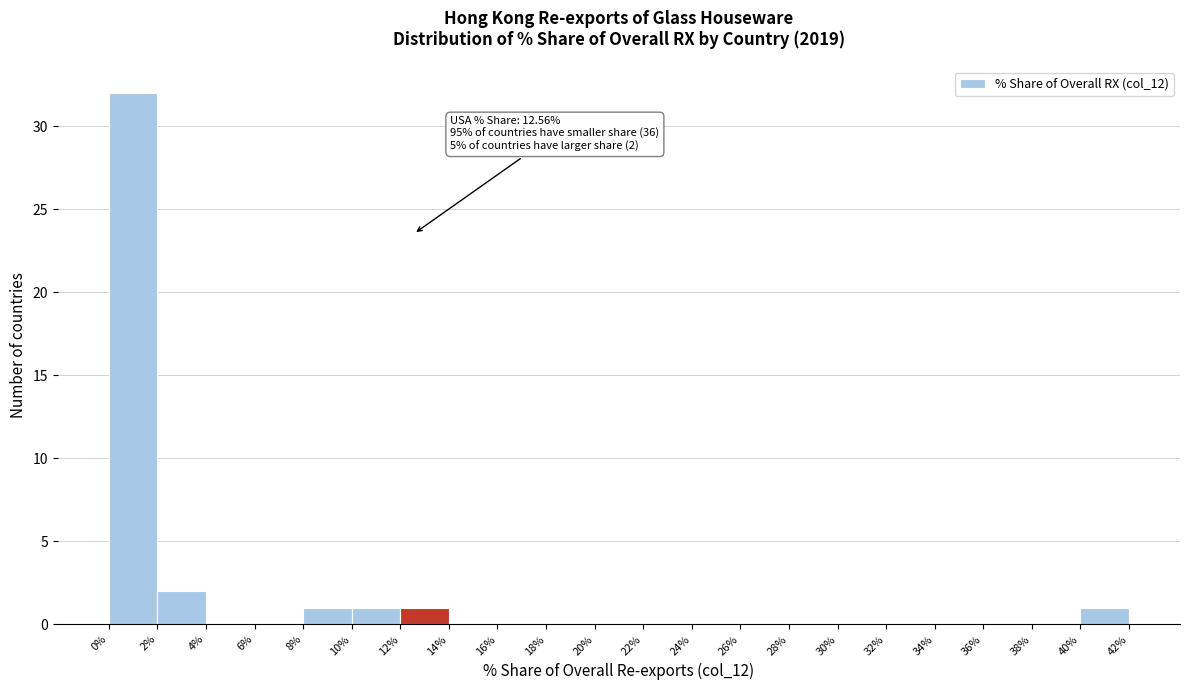

Over which range of the x-axis is the bar tallest?

0% to 2%